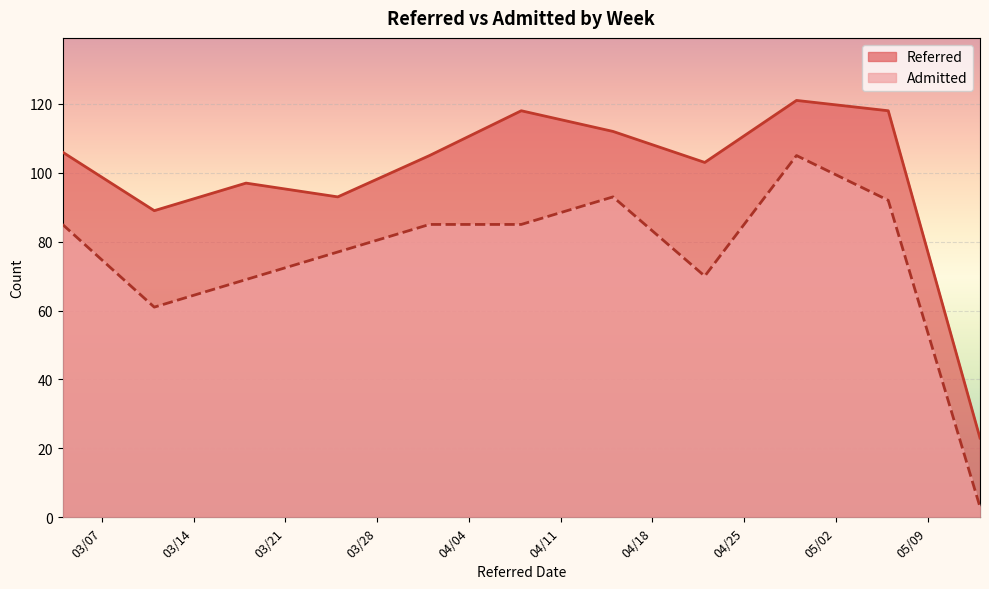

The value of Admitted at 3/18/2023 is 69. True or false?

True